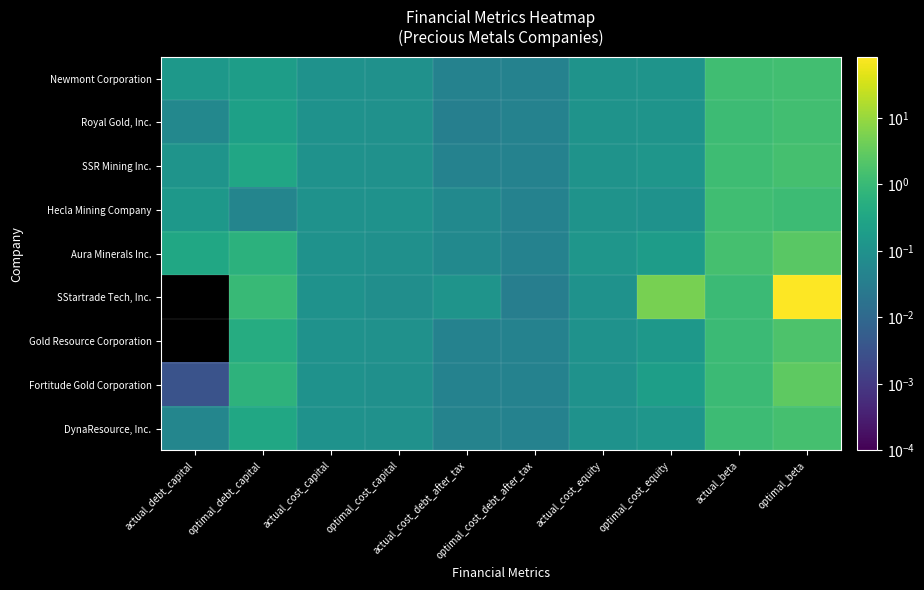

What is the greatest value displayed?

83.0